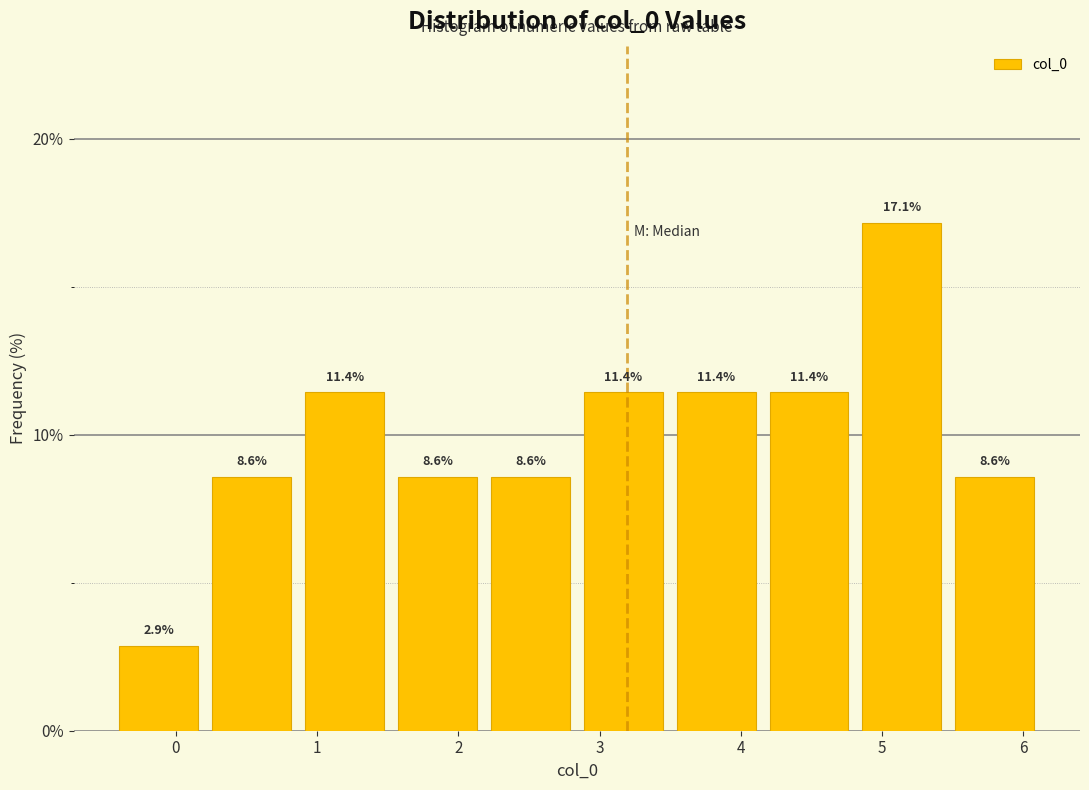

Reading left to right, transcribe this chart: for each bar, give the range it covers on the x-axis and its height. The bar edges are not printed on the chart, so give them approximately, as read against the axis.

-0.4 to 0.2: 2.9
0.2 to 0.9: 8.6
0.9 to 1.5: 11.4
1.5 to 2.2: 8.6
2.2 to 2.8: 8.6
2.8 to 3.5: 11.4
3.5 to 4.2: 11.4
4.2 to 4.8: 11.4
4.8 to 5.5: 17.1
5.5 to 6.1: 8.6